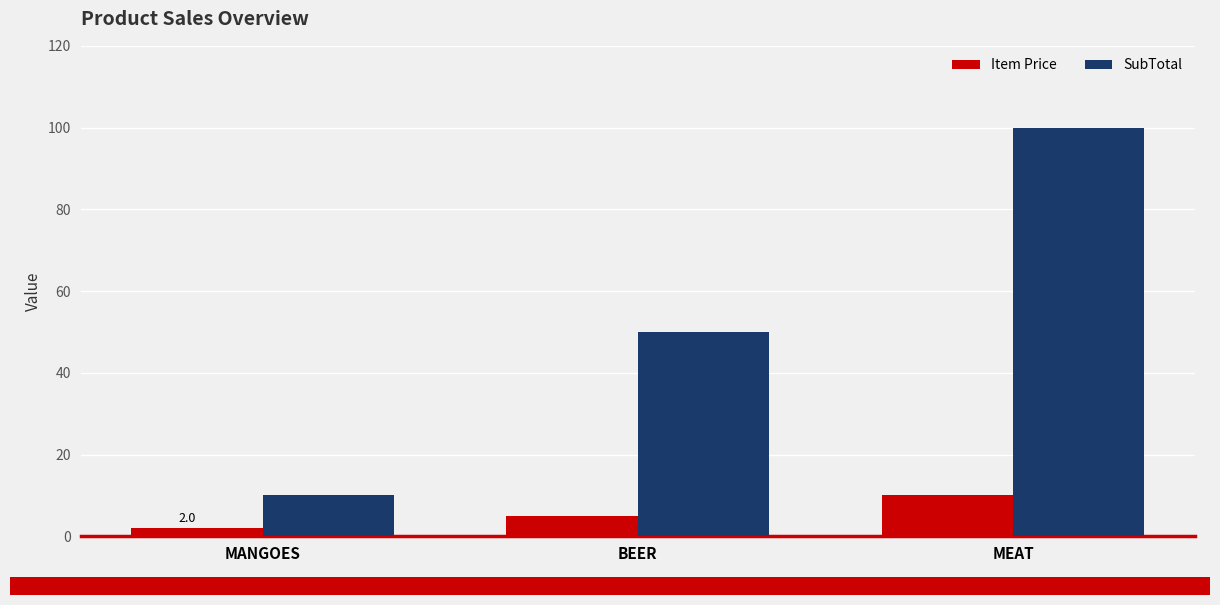

What is the spread (max minus min) of values at MEAT?

90